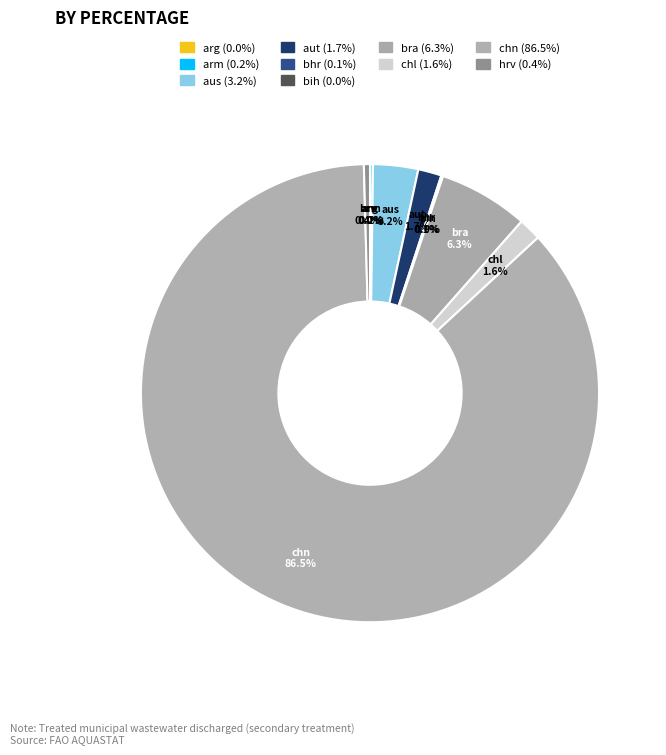

Which category accounts for the majority?

chn